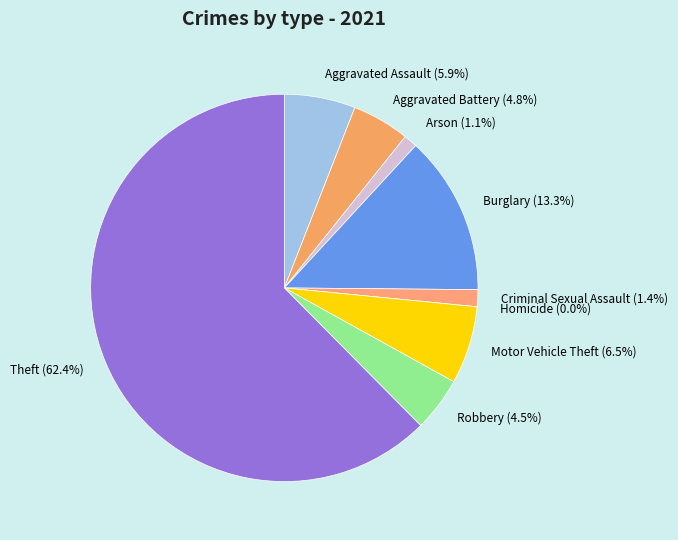

To the nearest percent, what is the difference between the largest and smallest slice percentages?

62%